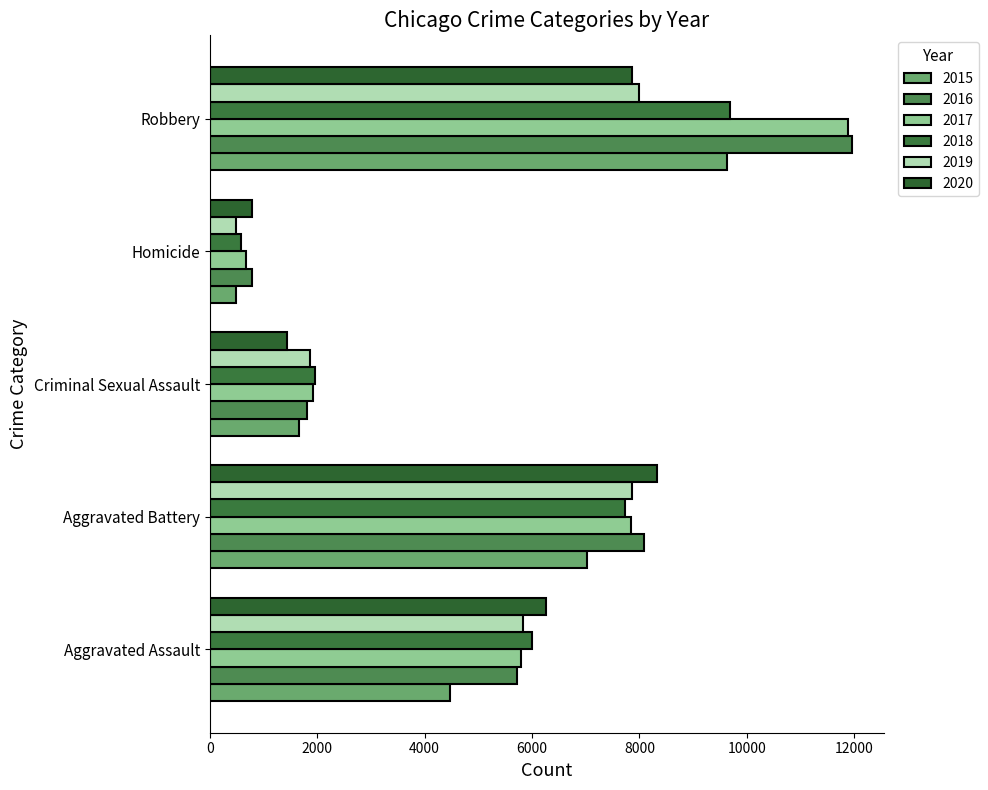

Reading left to right, transcribe all the data shown in this chart.

2015: Aggravated Assault=4480	Aggravated Battery=7018	Criminal Sexual Assault=1656	Homicide=496	Robbery=9638
2016: Aggravated Assault=5712	Aggravated Battery=8085	Criminal Sexual Assault=1807	Homicide=786	Robbery=11960
2017: Aggravated Assault=5793	Aggravated Battery=7845	Criminal Sexual Assault=1929	Homicide=672	Robbery=11880
2018: Aggravated Assault=6001	Aggravated Battery=7735	Criminal Sexual Assault=1964	Homicide=589	Robbery=9679
2019: Aggravated Assault=5840	Aggravated Battery=7857	Criminal Sexual Assault=1861	Homicide=498	Robbery=7994
2020: Aggravated Assault=6263	Aggravated Battery=8319	Criminal Sexual Assault=1437	Homicide=785	Robbery=7855